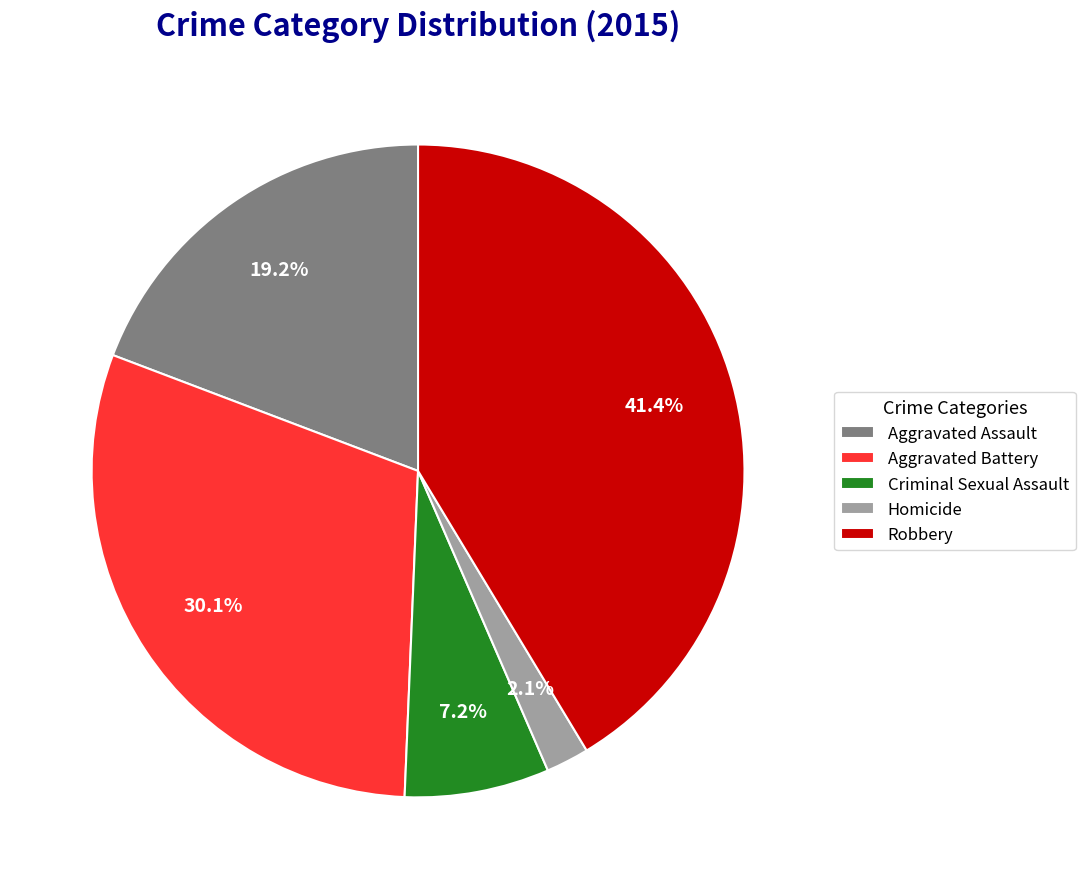

To the nearest percent, what portion does Aggravated Assault represent?

19%